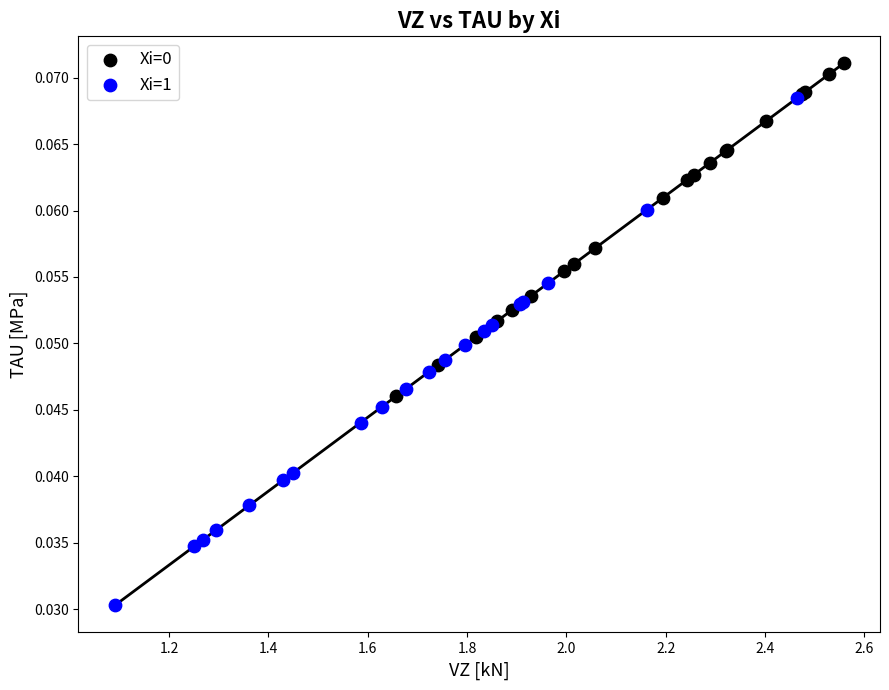

Which series contains the lowest Y value?

Xi=1